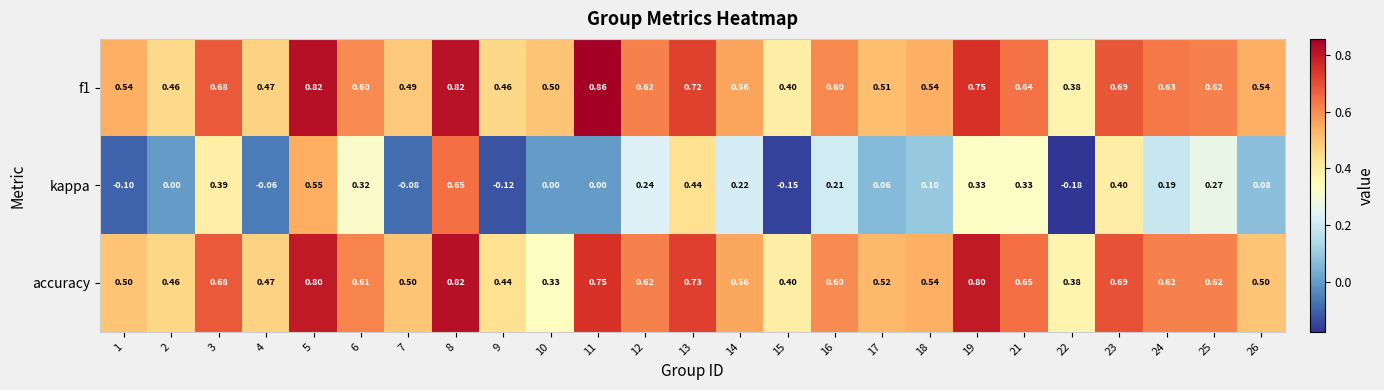

Which series has the largest range (max minus min)?

kappa